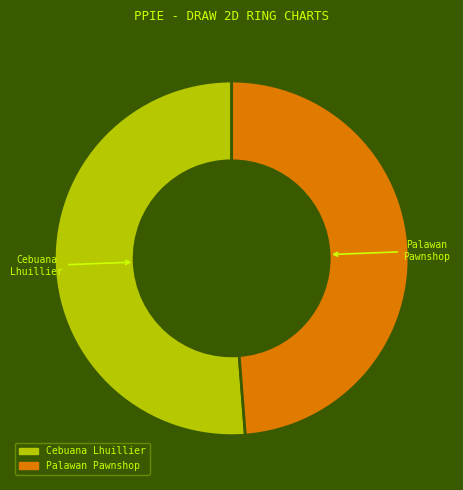

Does any single category account for the majority?

Yes